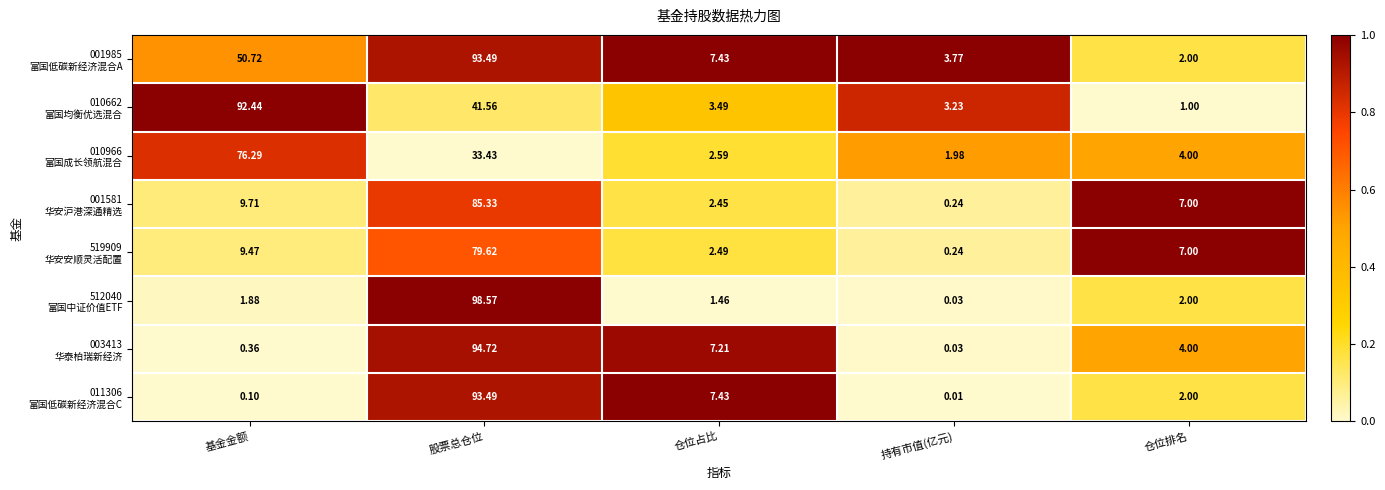

Which label corresponds to the smallest value in the chart?

持有市值(亿元)